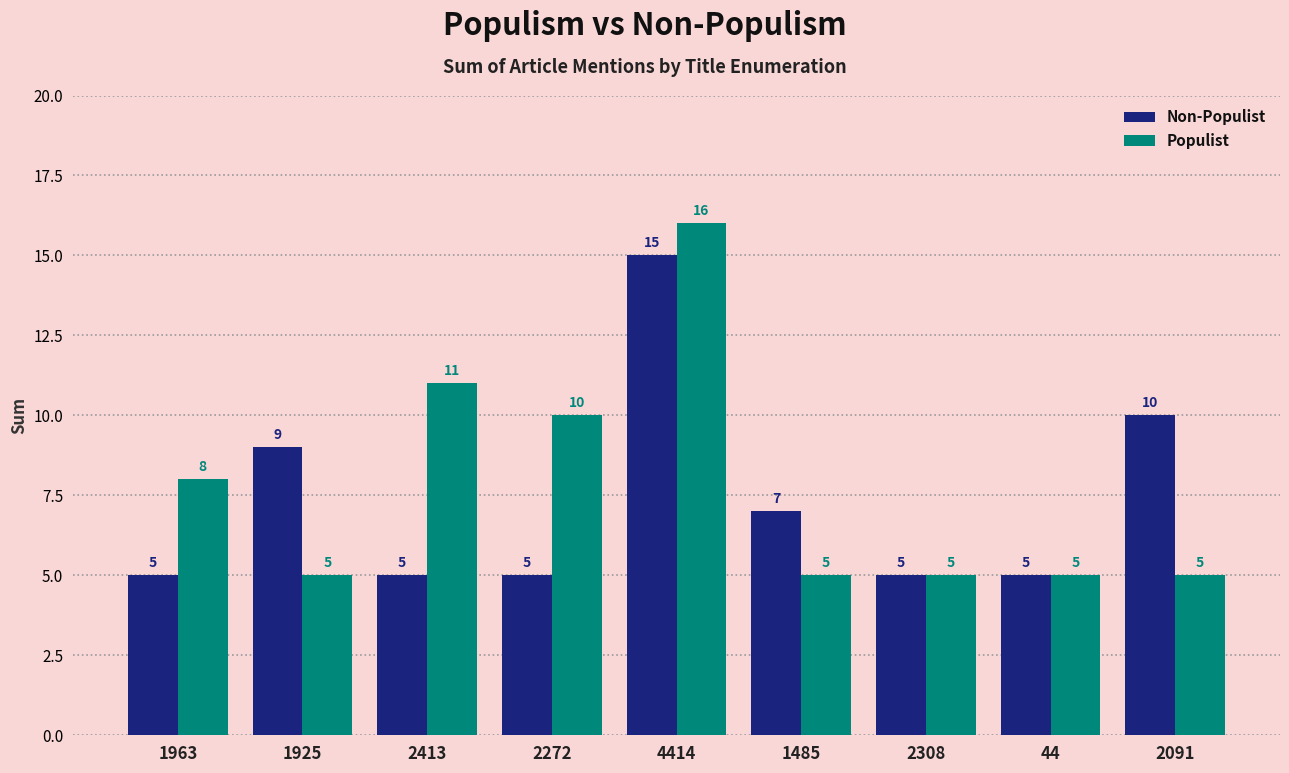

Which series has the largest range (max minus min)?

Populist